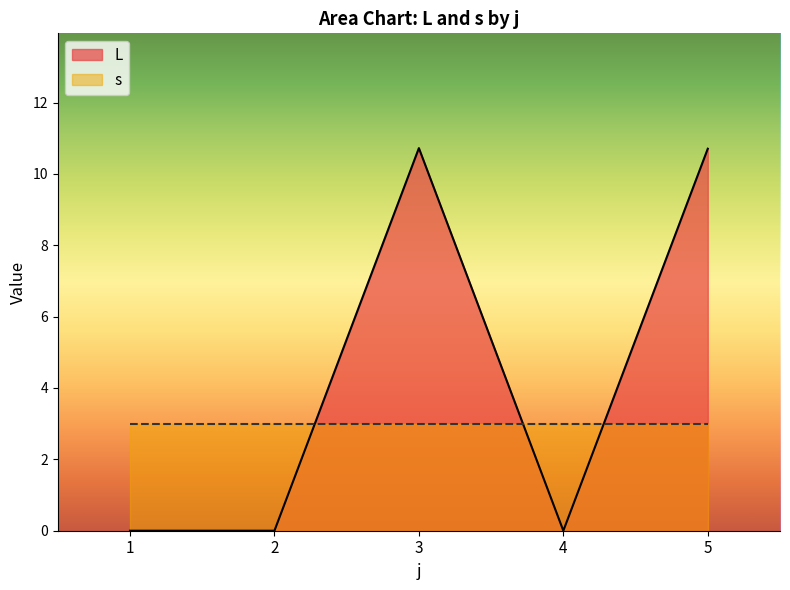

Where is the first local minimum?

4